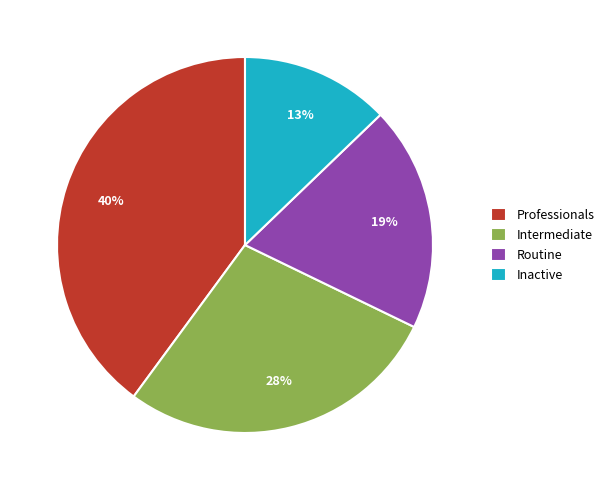

Is it true that Routine is 19% of the pie?

True